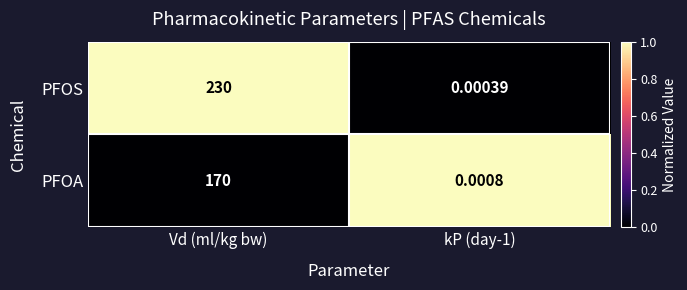

Which category has the highest value in the PFOS series?

Vd (ml/kg bw)